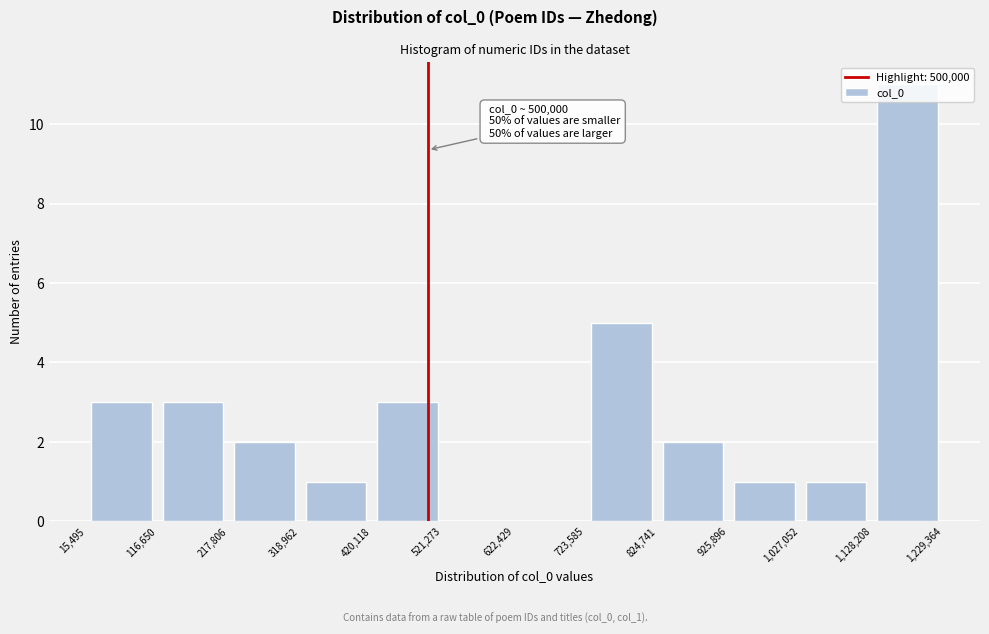

Over which range of the x-axis is the bar tallest?

1,128,208 to 1,229,364